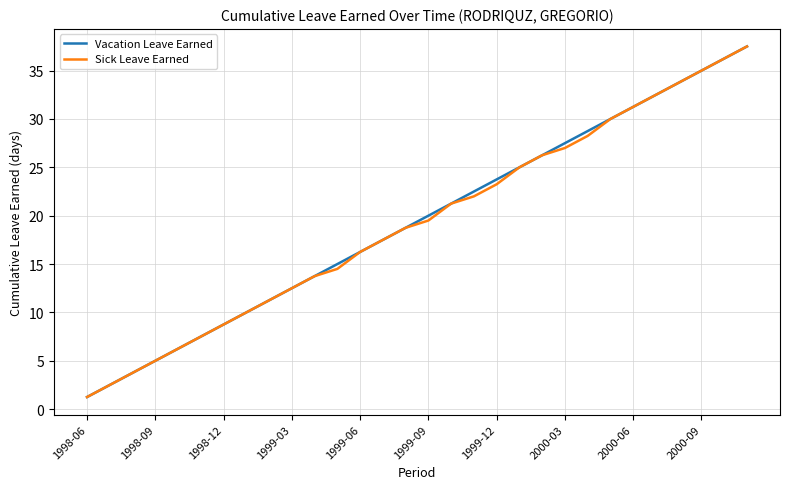

What is the maximum value for Vacation Leave Earned?

37.5